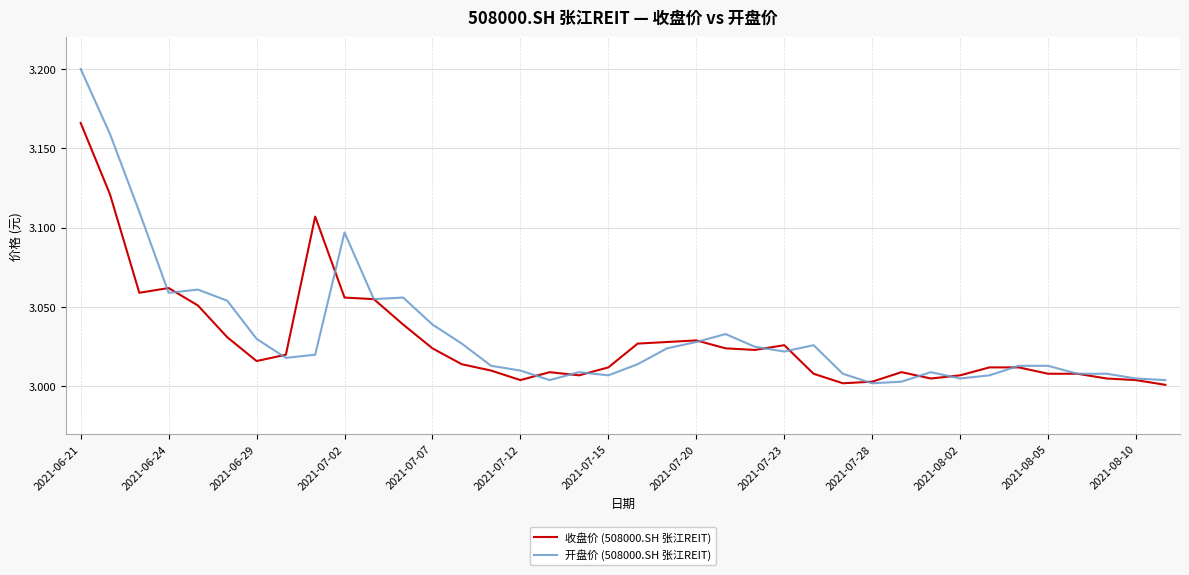

Which series has the largest range (max minus min)?

开盘价 (508000.SH 张江REIT)